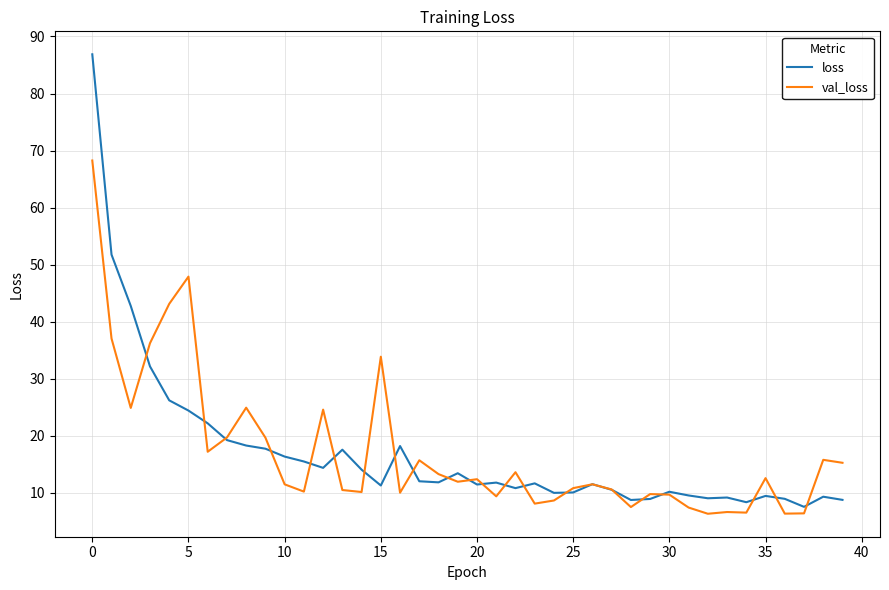

List the series in order of their peak value, lowest first.

val_loss, loss